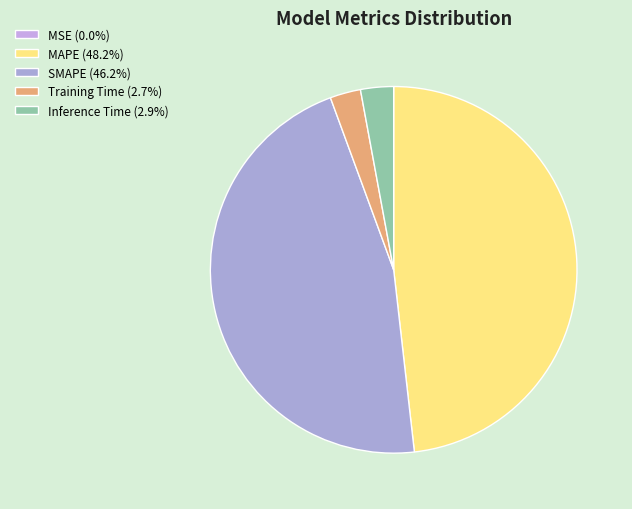

To the nearest percent, what is the difference between the MSE and MAPE slice percentages?

48%